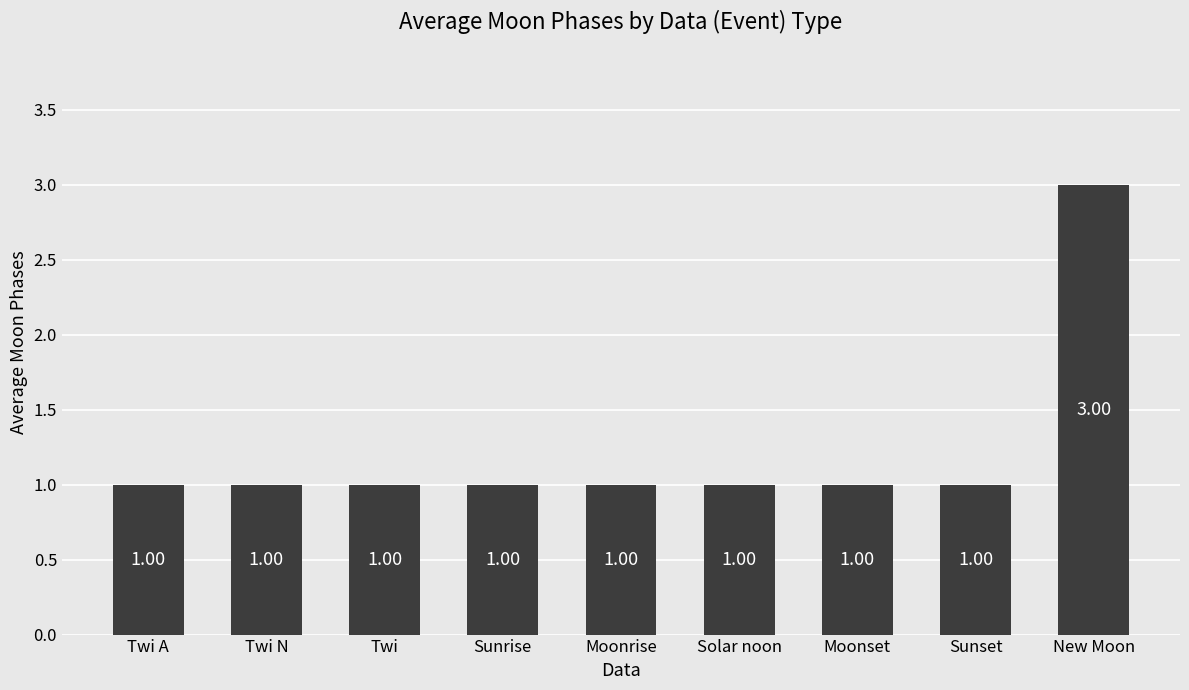

What position from the right is Sunrise?

6